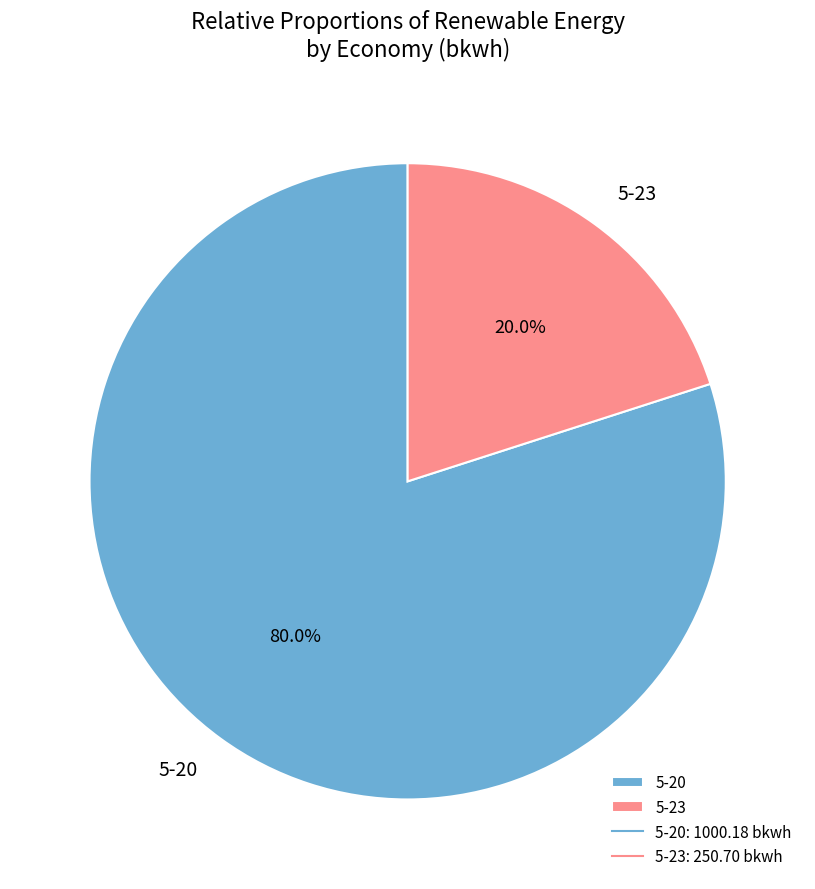

Count the number of slices in the pie.

2